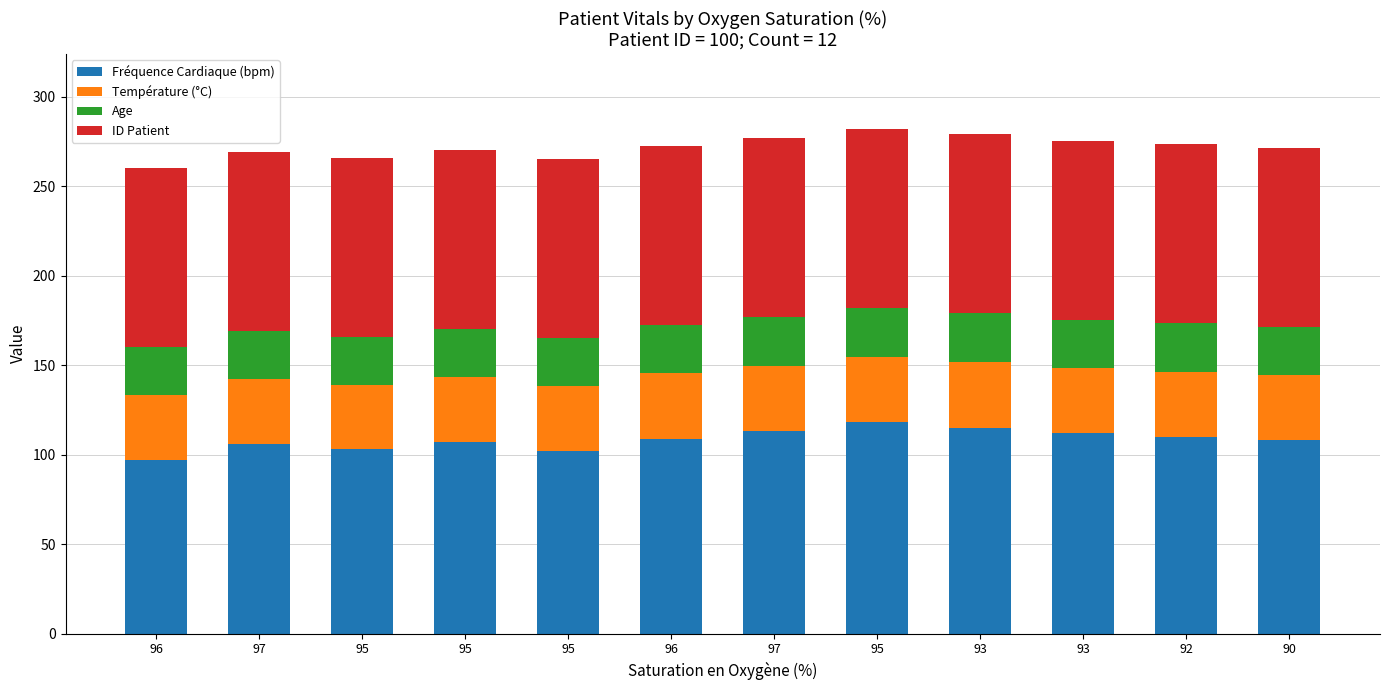

Which series has the largest total across all categories?

Fréquence Cardiaque (bpm)